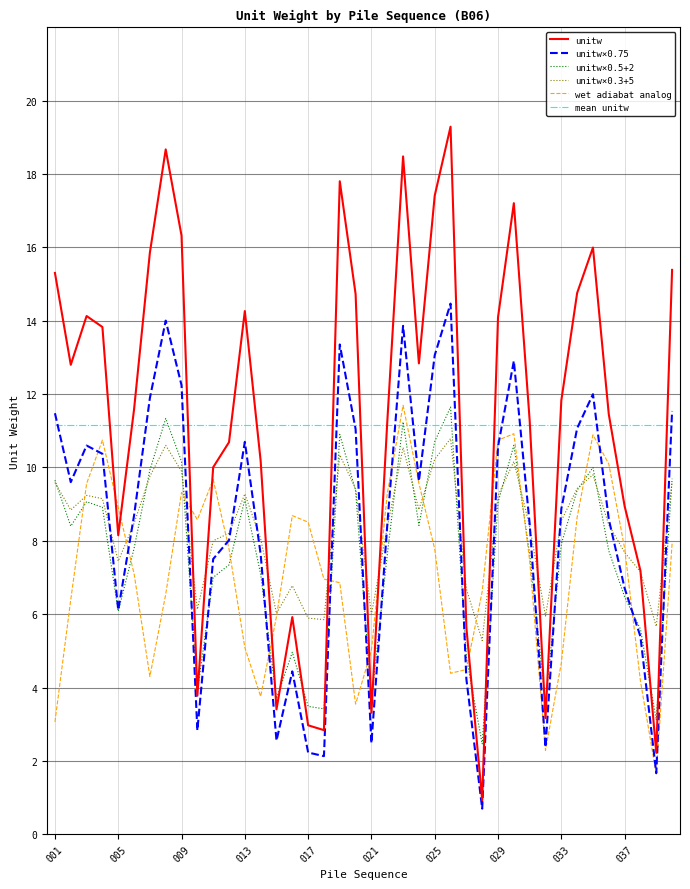

Which series has the largest range (max minus min)?

unitw